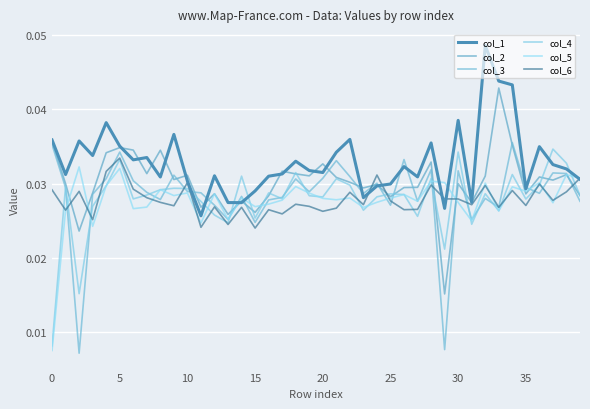

Which series has the widest spread of values?

col_3